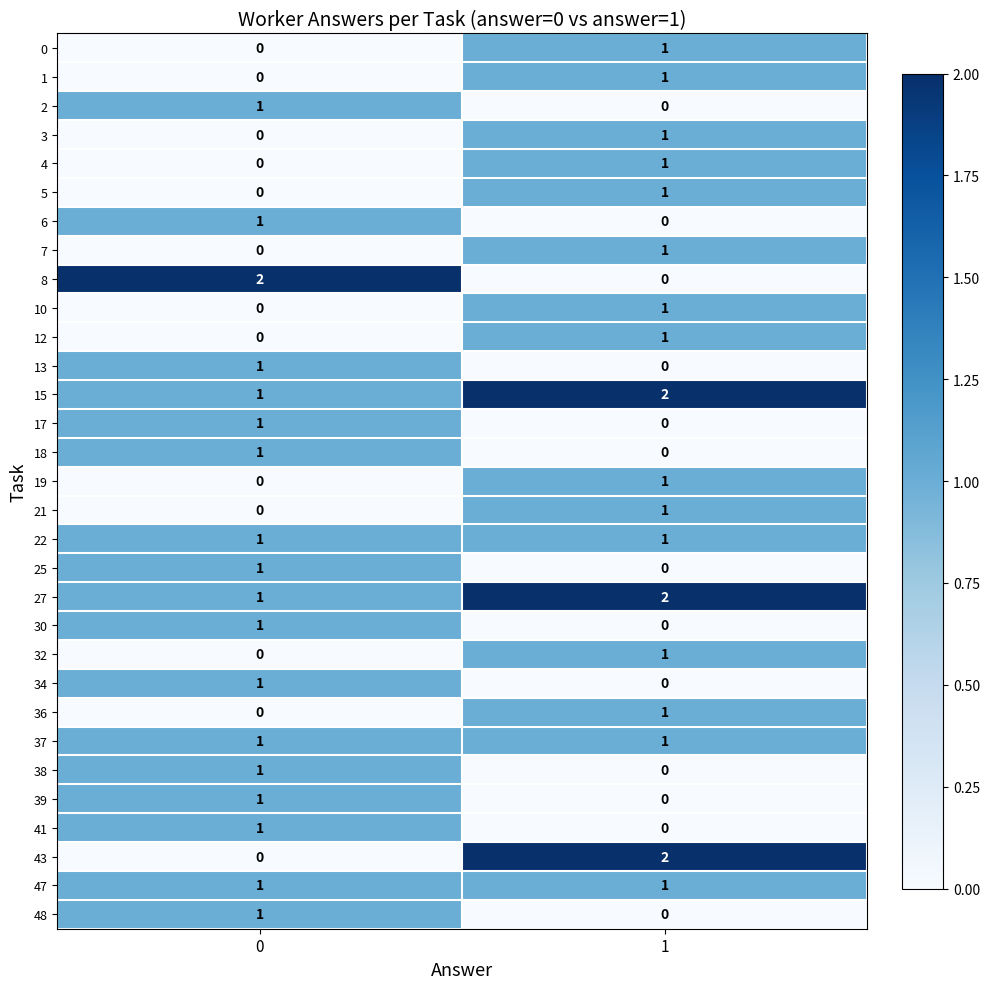

Is it true that 1 equals 0 at 0?

True